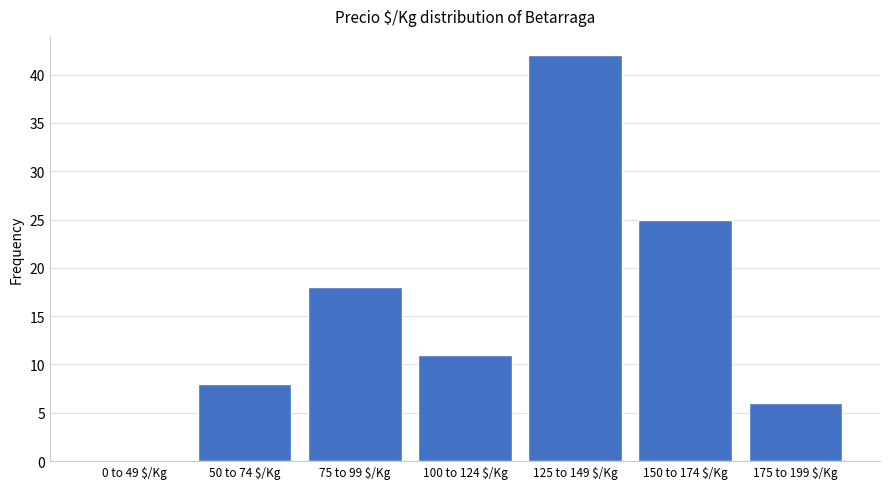

At which category does the chart reach its peak across all series?

125 to 149 $/Kg